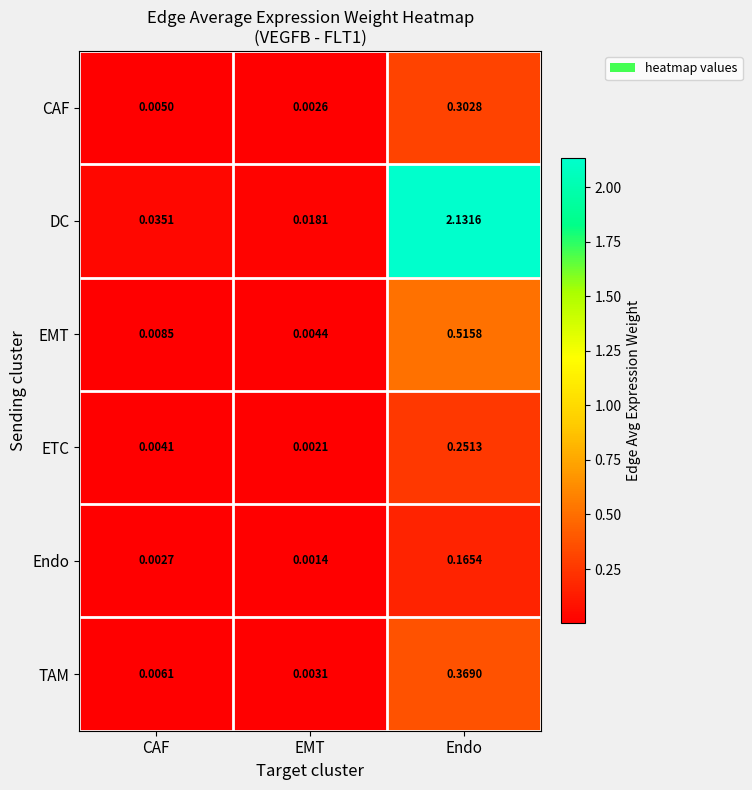

Which category has the highest value across all series?

Endo